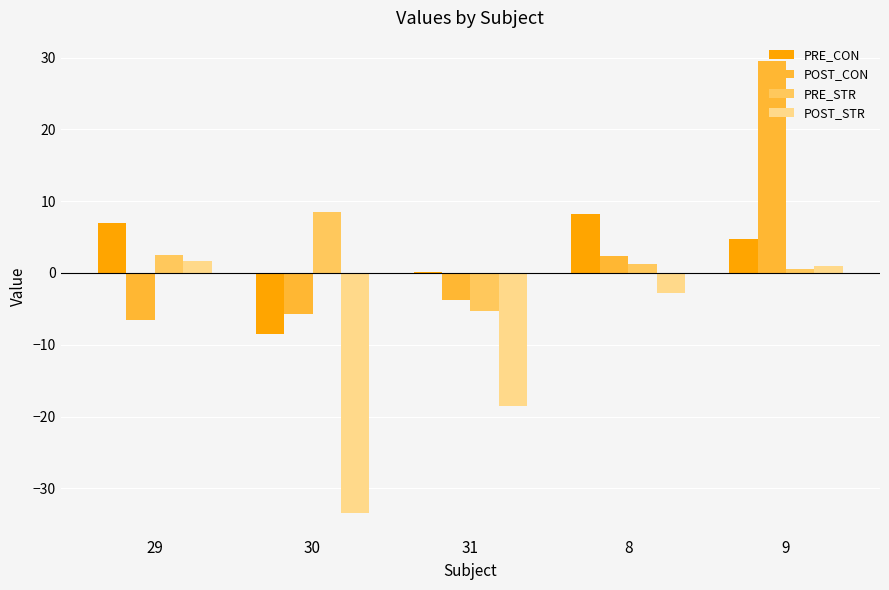

Between 31 and 8, which series saw the biggest shift?

POST_STR